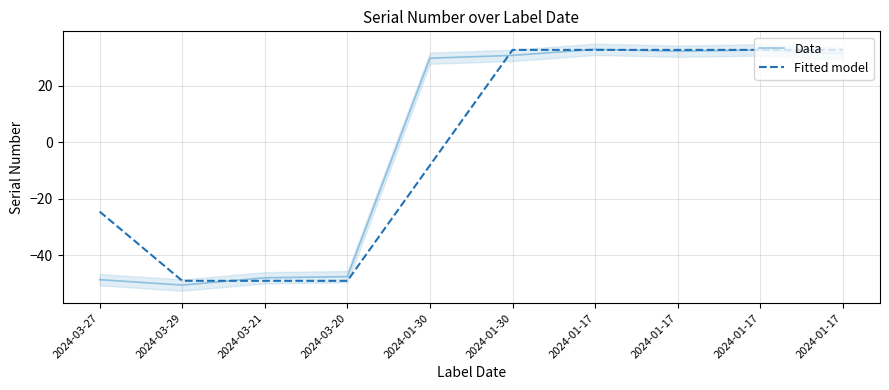

What is the spread (max minus min) of values at 2024-03-29?

1.5